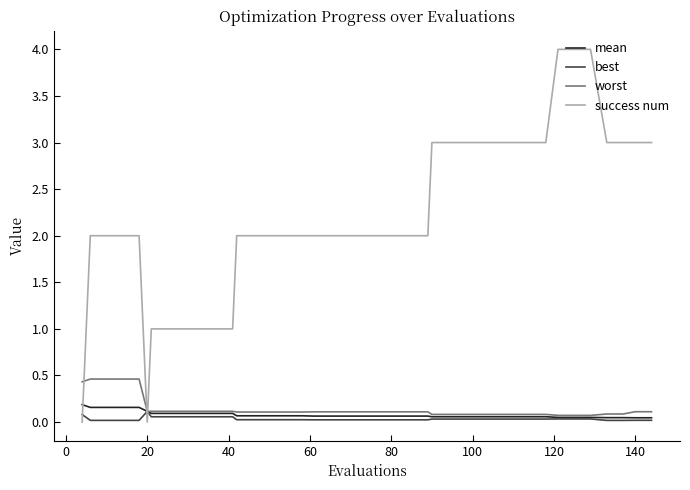

Which series has the largest total across all categories?

success num